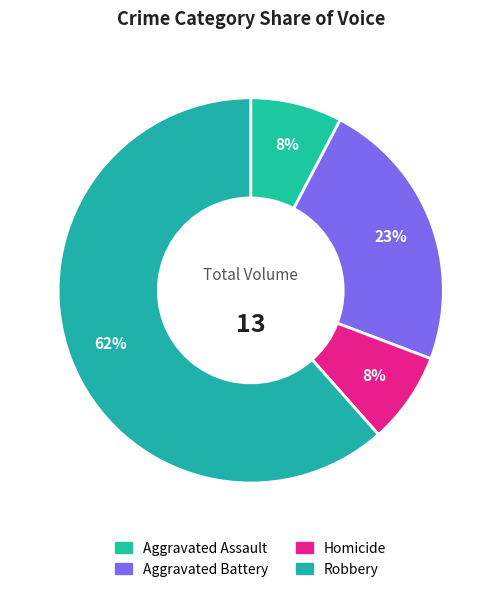

What is the smallest slice in the pie chart?

Aggravated Assault